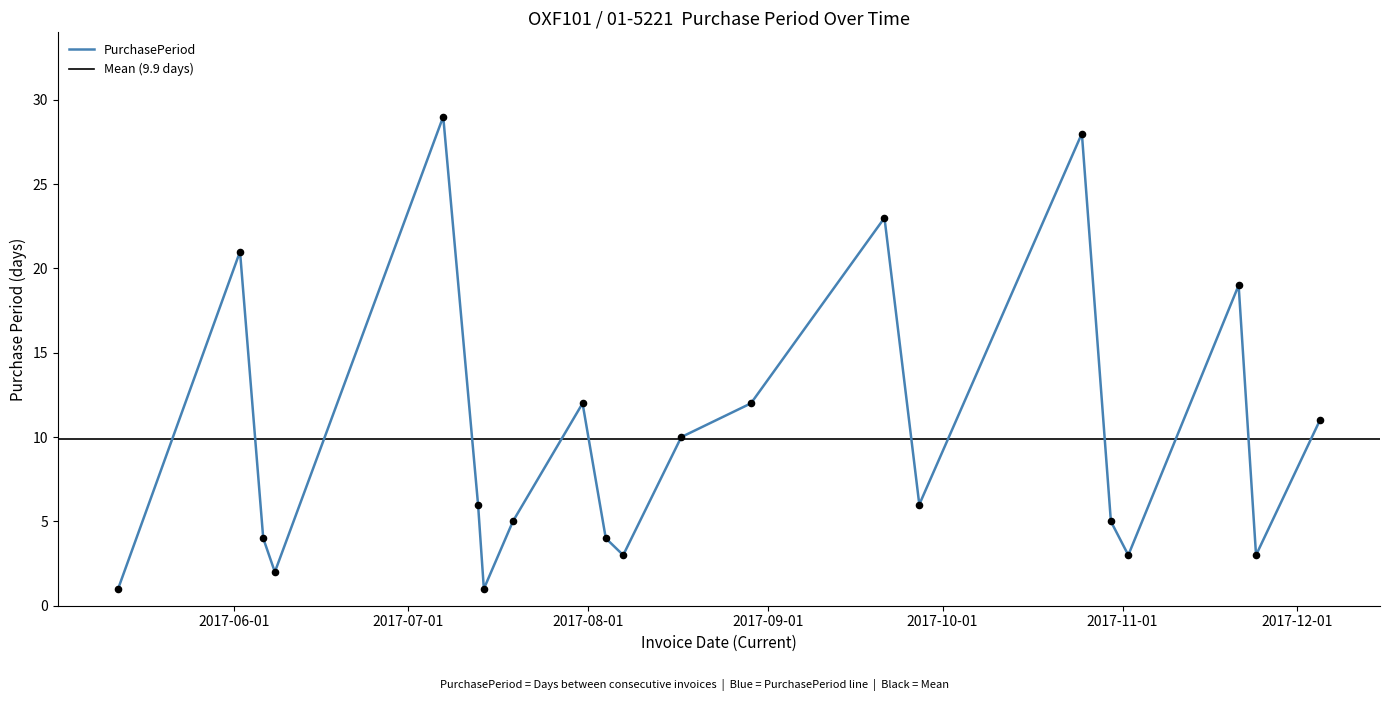

What is the ratio of the value at 2017-11-02 to the value at 2017-08-29?

0.2